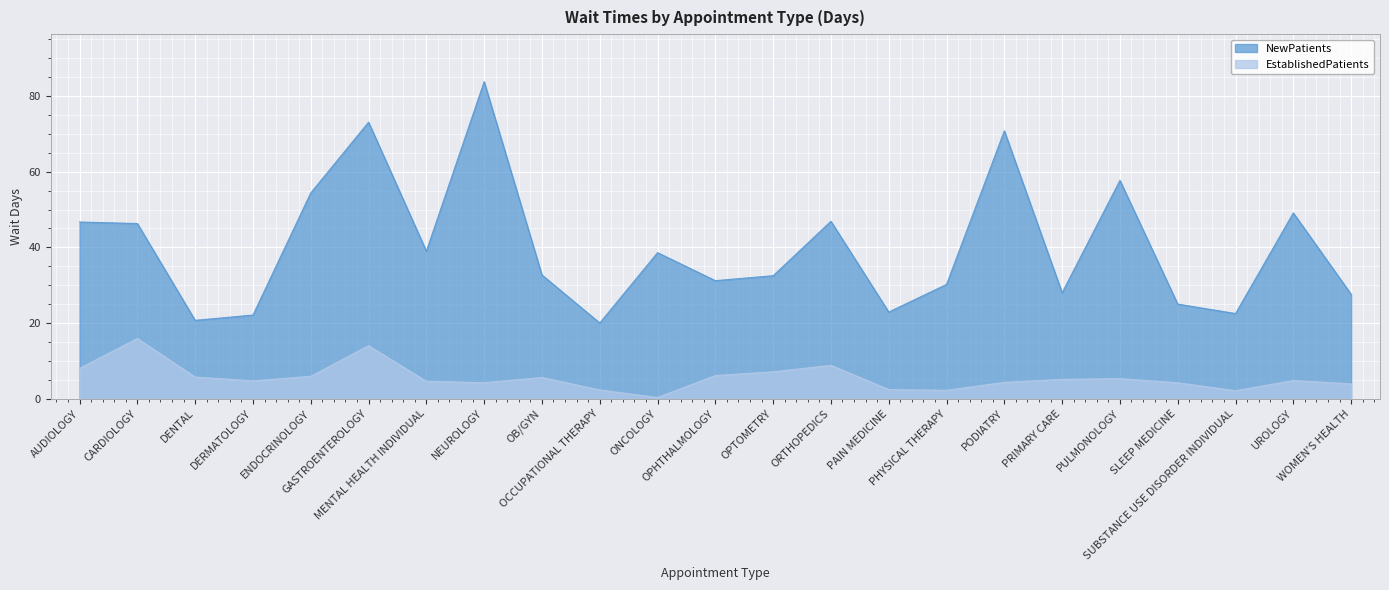

What is the difference between the EstablishedPatients values at ENDOCRINOLOGY and UROLOGY?

1.1